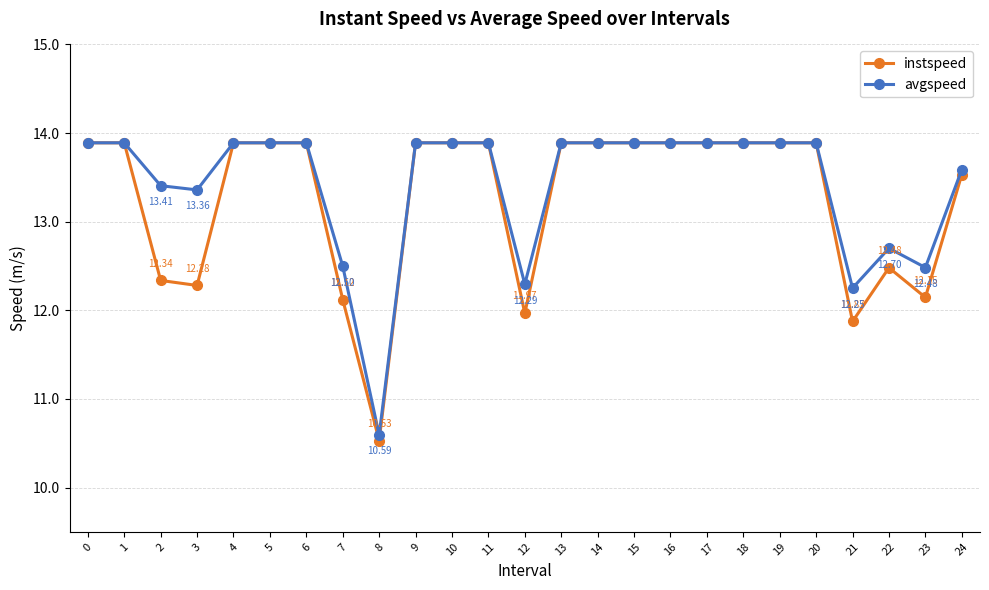

What is the difference between the highest and lowest values at 12?

0.3